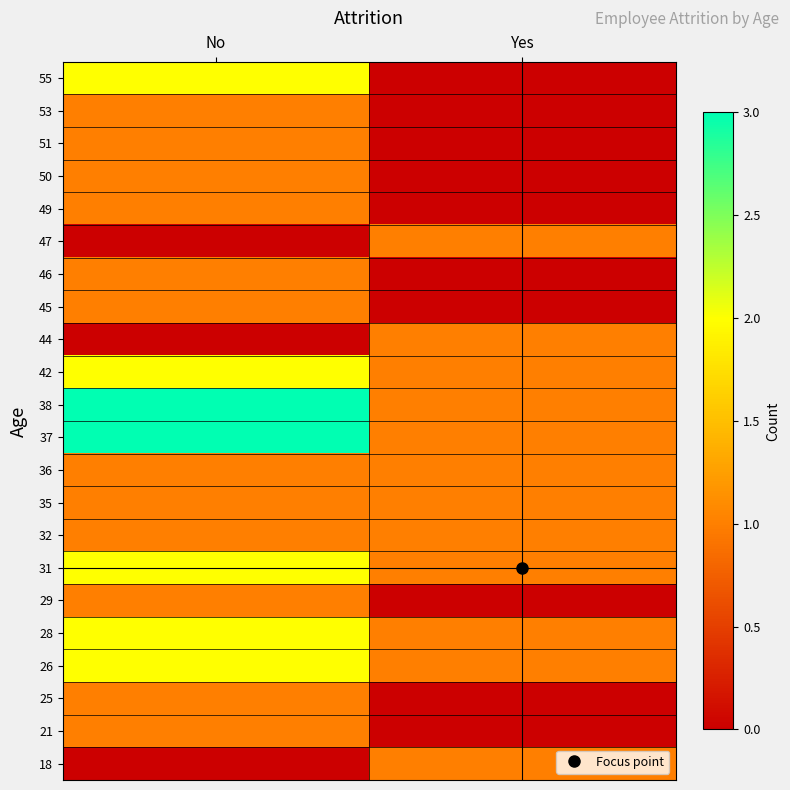

Reading left to right, list all the values displayed in this chart.

18: No=0	Yes=1
21: No=1	Yes=0
25: No=1	Yes=0
26: No=2	Yes=1
28: No=2	Yes=1
29: No=1	Yes=0
31: No=2	Yes=1
32: No=1	Yes=1
35: No=1	Yes=1
36: No=1	Yes=1
37: No=3	Yes=1
38: No=3	Yes=1
42: No=2	Yes=1
44: No=0	Yes=1
45: No=1	Yes=0
46: No=1	Yes=0
47: No=0	Yes=1
49: No=1	Yes=0
50: No=1	Yes=0
51: No=1	Yes=0
53: No=1	Yes=0
55: No=2	Yes=0